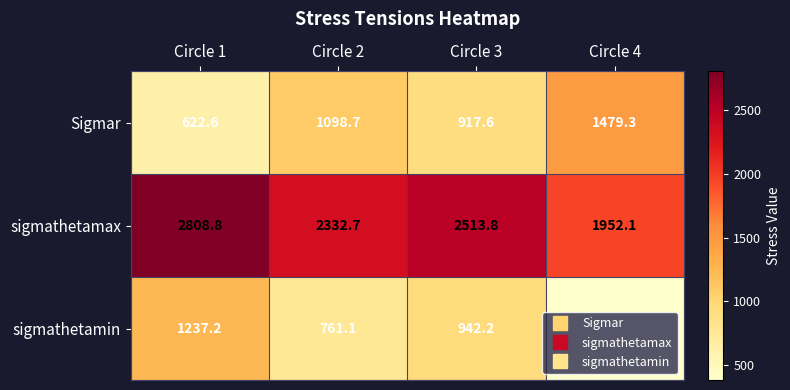

Is it true that sigmathetamin equals 761.1 at Circle 2?

True